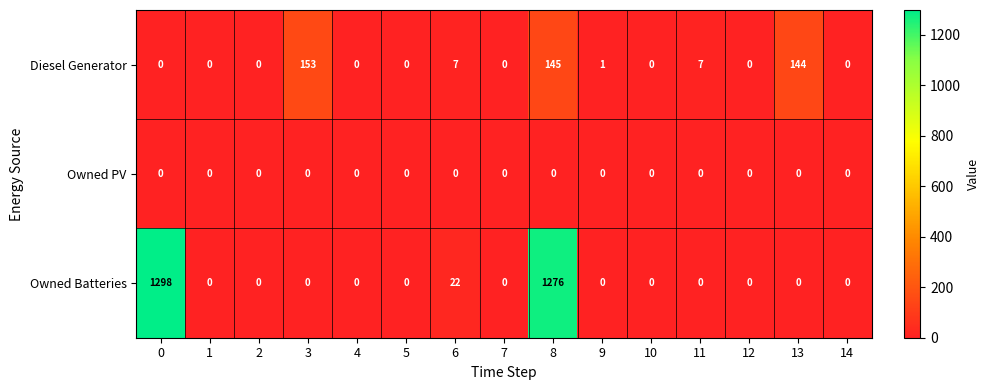

Rank the series at 6 from highest to lowest value.

Owned Batteries, Diesel Generator, Owned PV